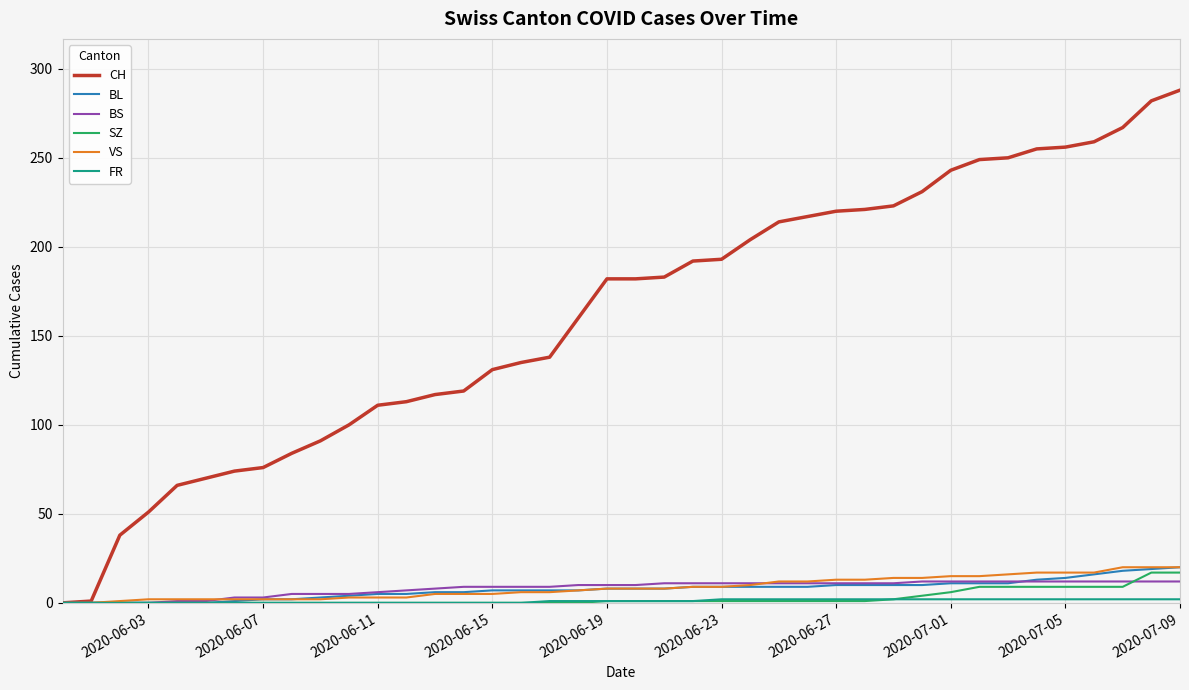

Which series has the largest range (max minus min)?

CH